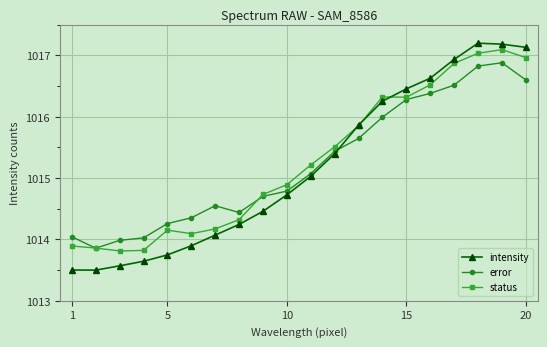

Which series has the largest total across all categories?

status